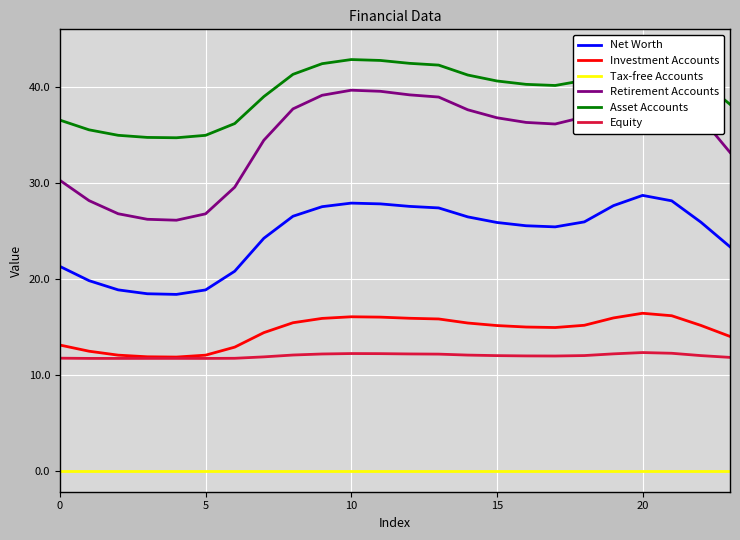

Is the value of Retirement Accounts at 14 greater than the value of Equity at 14?

Yes